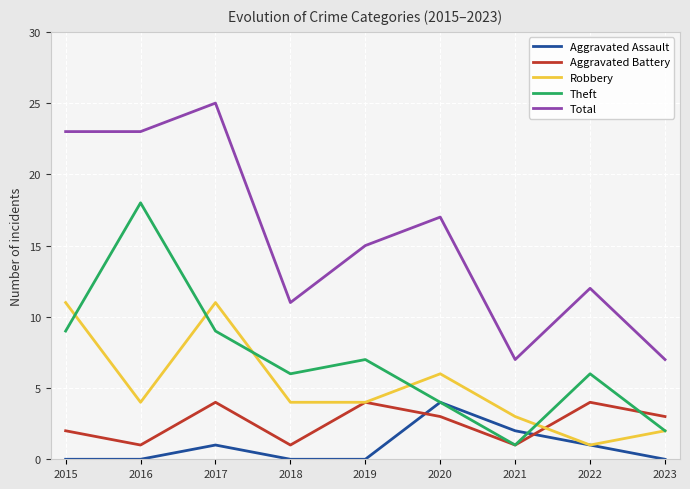

Reading left to right, transcribe all the data shown in this chart.

Aggravated Assault: 0	0	1	0	0	4	2	1	0
Aggravated Battery: 2	1	4	1	4	3	1	4	3
Robbery: 11	4	11	4	4	6	3	1	2
Theft: 9	18	9	6	7	4	1	6	2
Total: 23	23	25	11	15	17	7	12	7